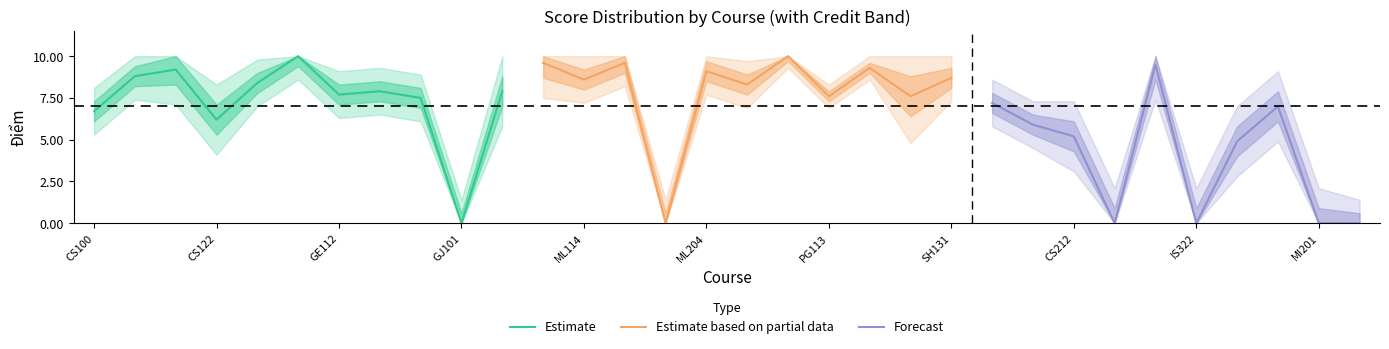

List the labels in order of Điểm value, largest first.

GE111, PG110, ML113, ML115, IS222, PG118, CS121, ML204, CS102, SH131, ML114, EC102, NA151, GE121, MA101, GE112, PG113, PG121, GE222, VL101, MA120, CS100, CS122, CS110, CS212, MA110, GJ101, ML202, CS315, IS322, MI201, NW212